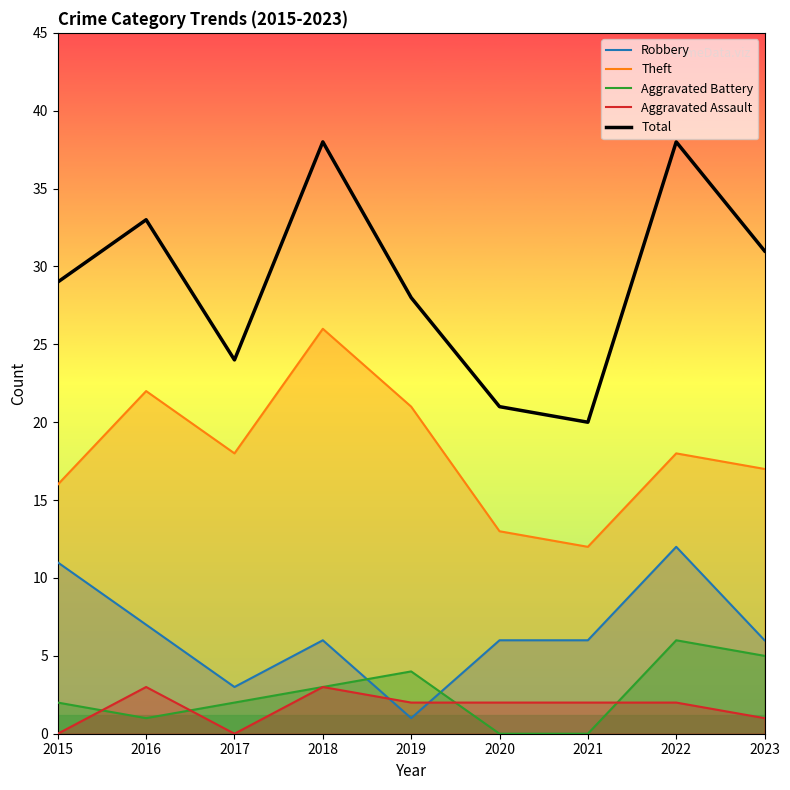

Between 2019 and 2022, which series saw the biggest shift?

Robbery